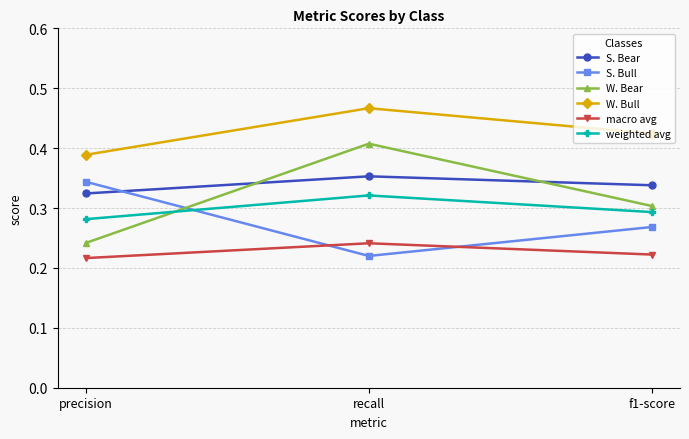

What is the total value across all series at recall?

2.0